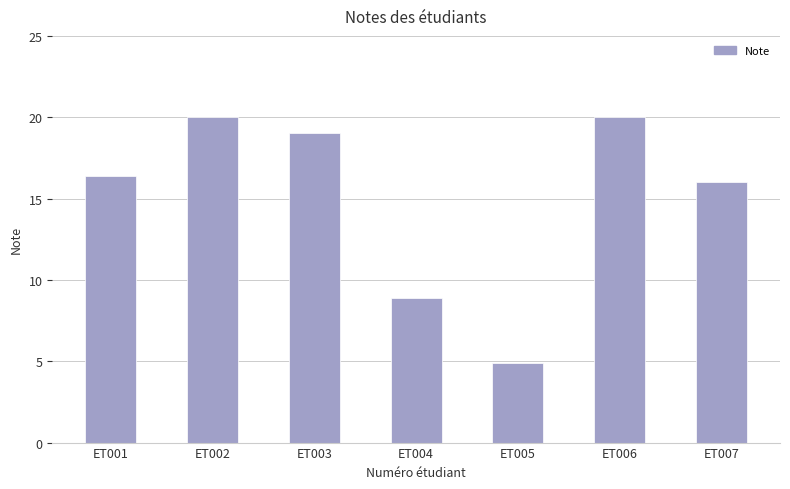

Read the value at ET003.

19.0